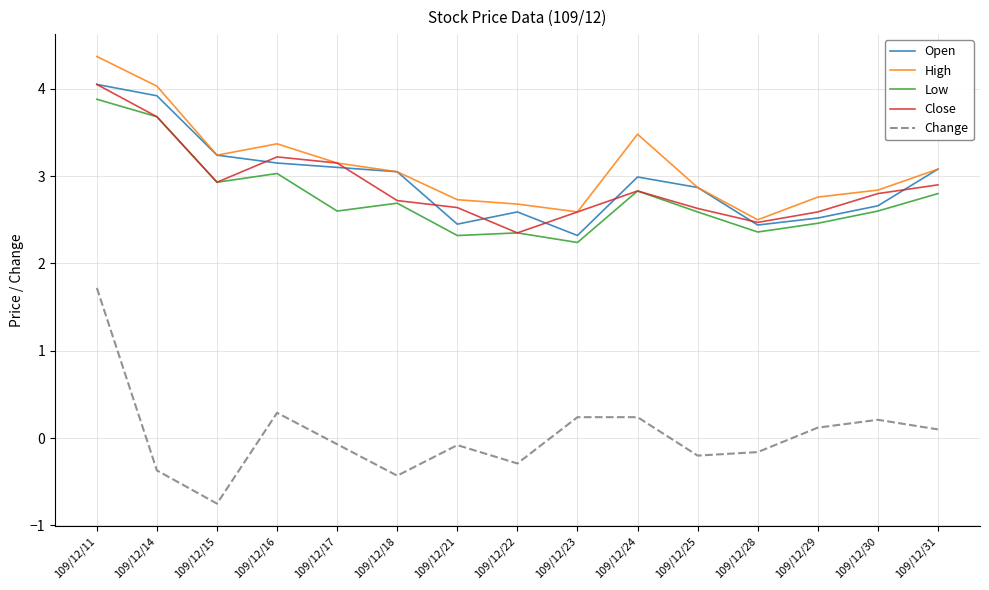

In Change, how many points are lower than both neighbors (excluding endpoints)?

4